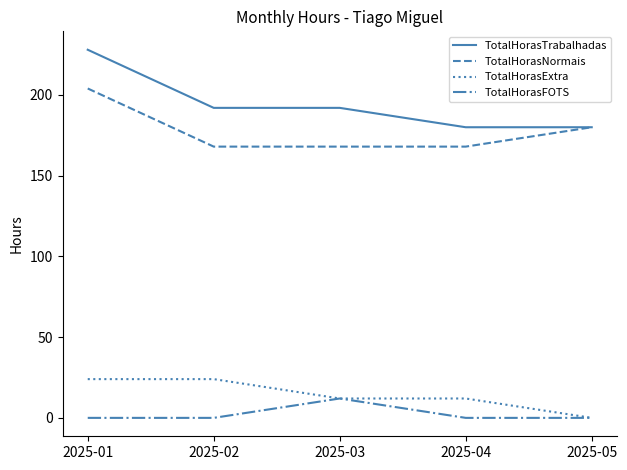

What is the sum of all TotalHorasTrabalhadas values?

972